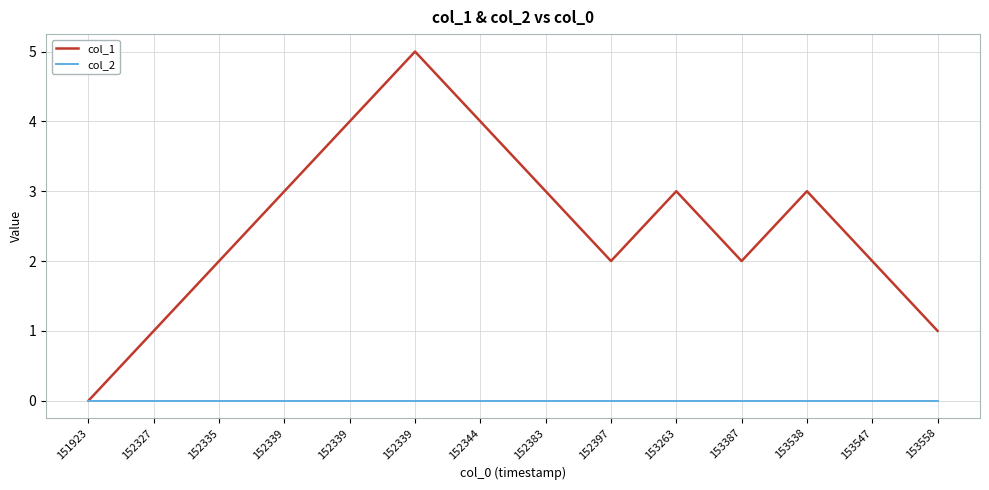

What is the sum of all col_1 values?

35